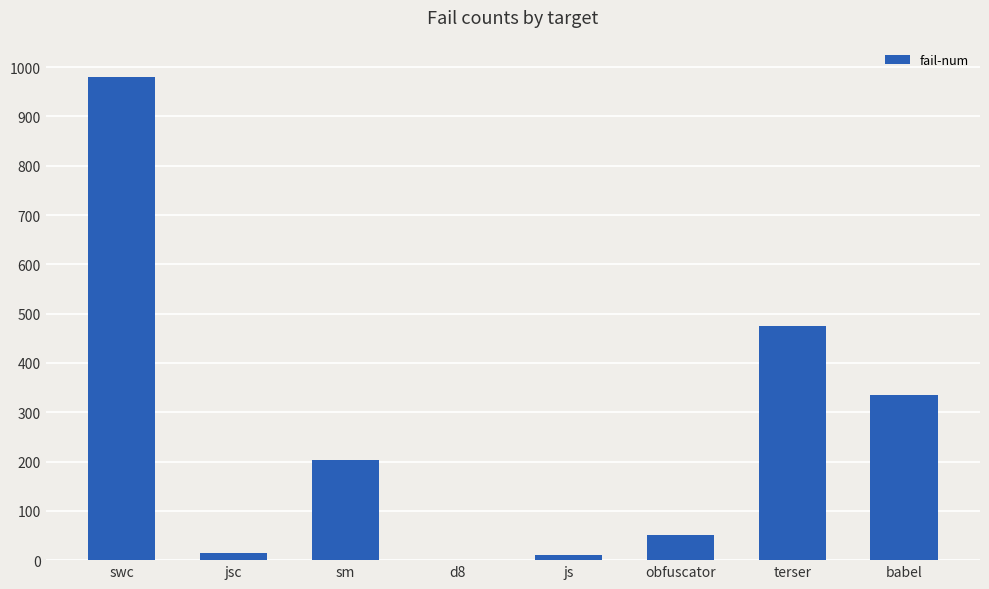

What is the ratio of the value at sm to the value at terser?

0.4